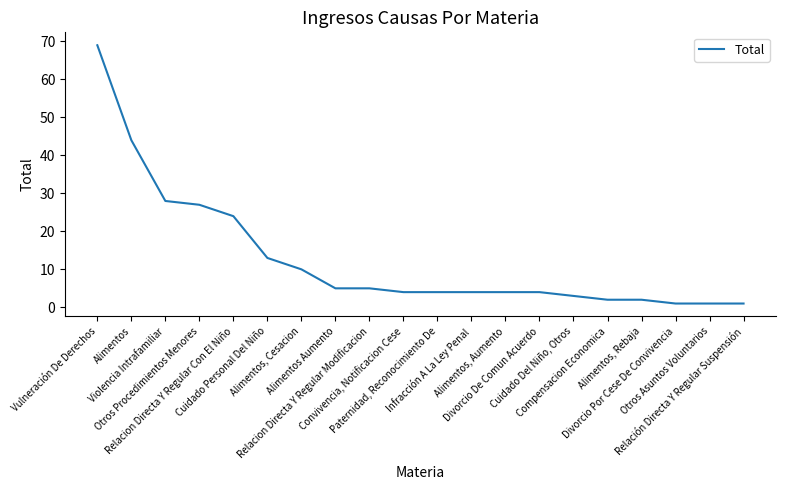

Approximately how many times larger is the value at Paternidad, Reconocimiento De compared to Alimentos, Aumento?

1.0